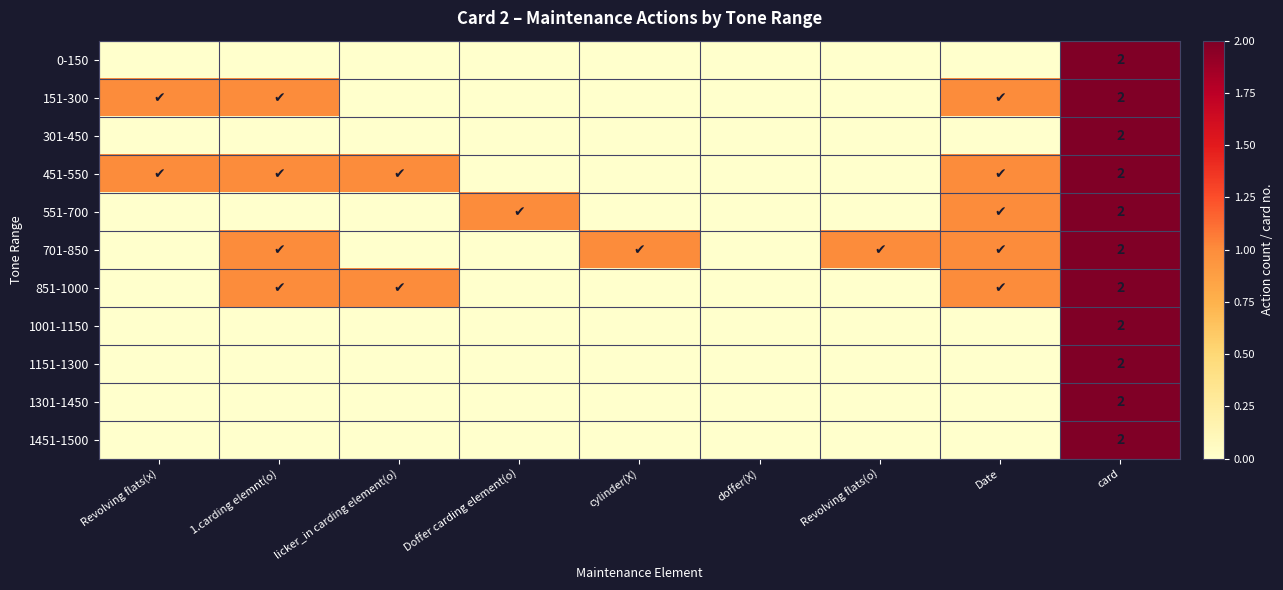

The value of 701-850 at card is 2. True or false?

True